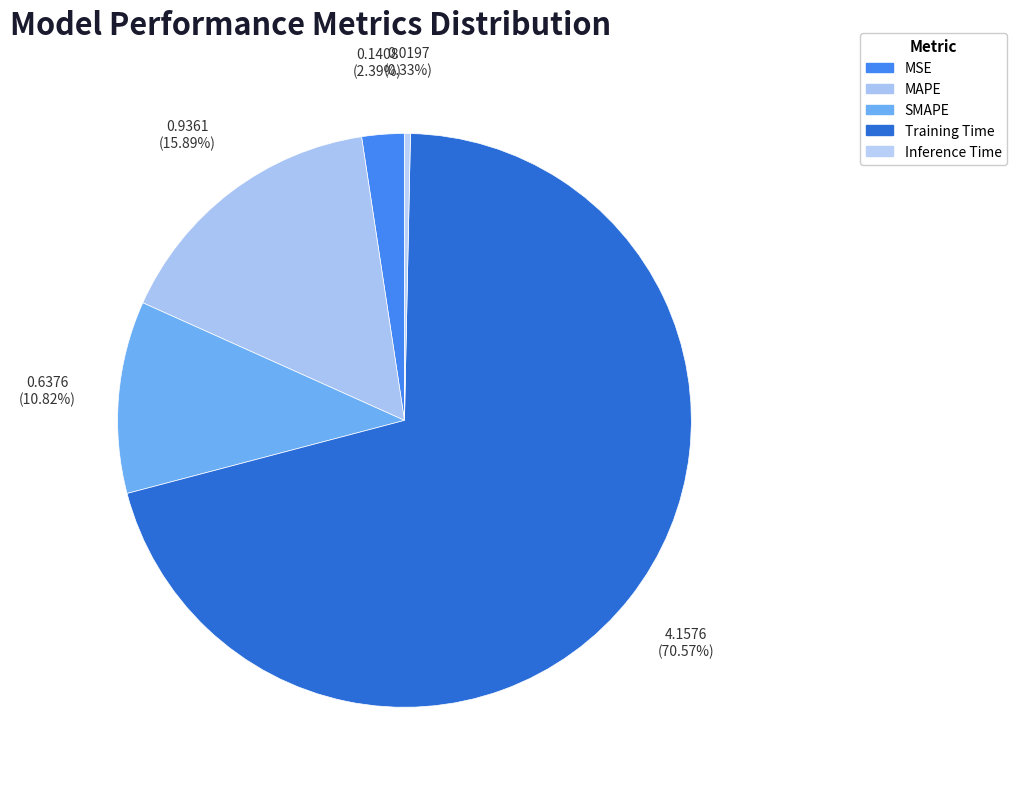

Does Training Time account for over 50% of the chart?

Yes